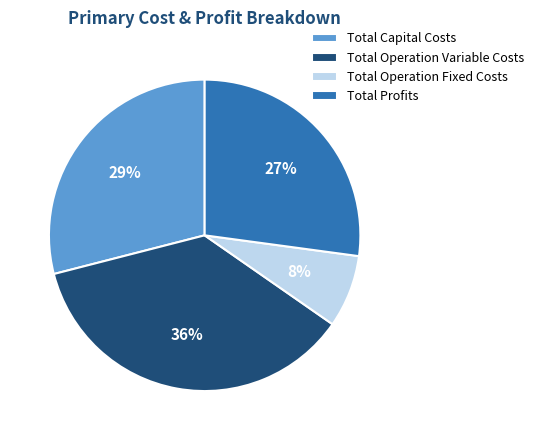

Do Total Capital Costs and Total Operation Variable Costs together represent more than half of the pie?

Yes